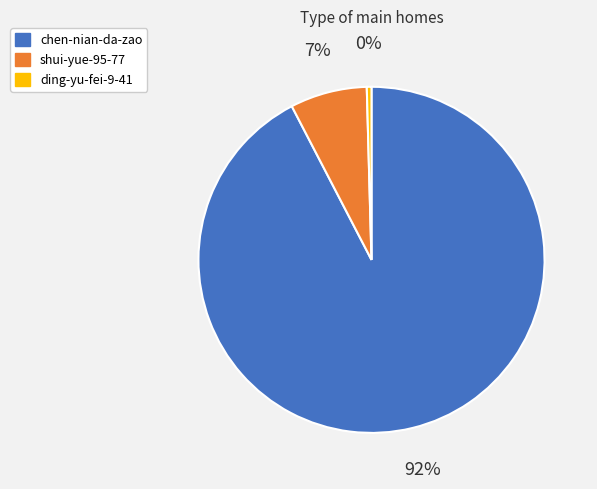

True or false: ding-yu-fei-9-41 accounts for 11% of the total.

False